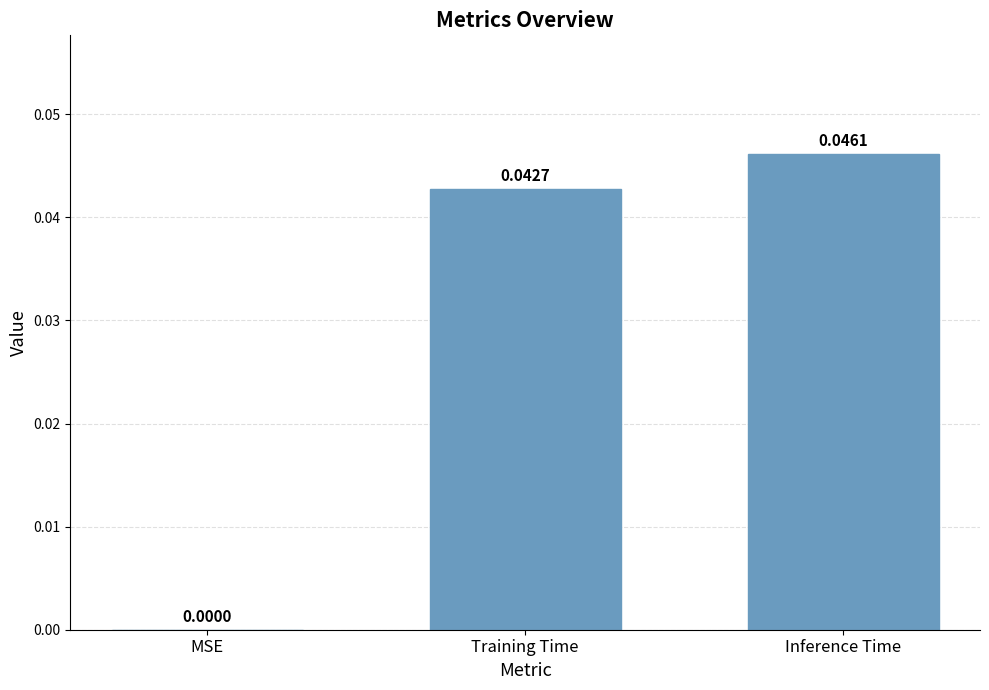

Which has a higher value, Inference Time or MSE?

Inference Time